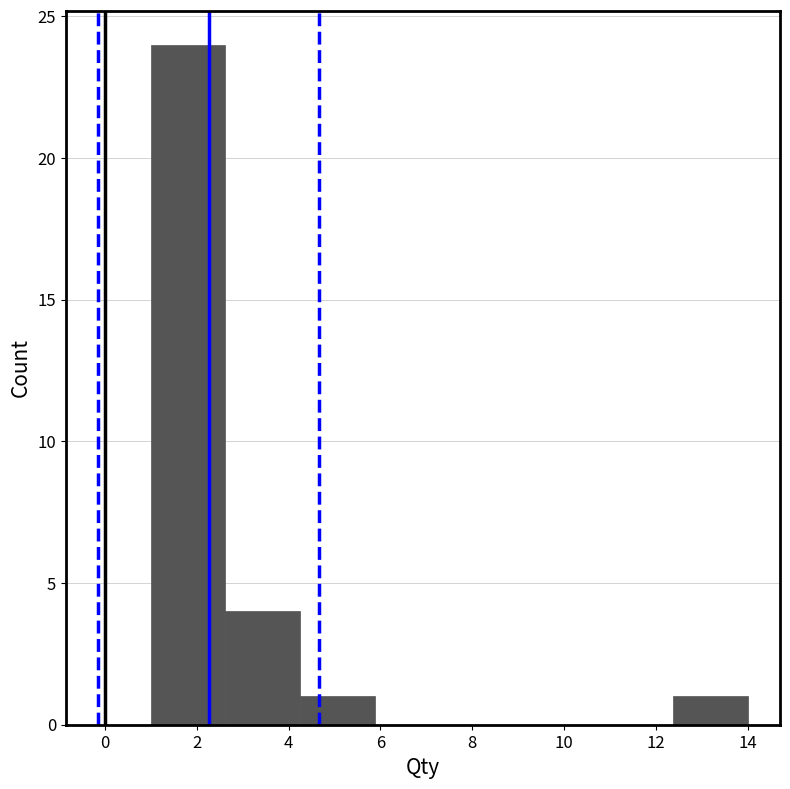

What is the height of the bar covering 2.6 to 4.2 on the x-axis? Neither the bar edges nor the heights are printed on the chart, so give them approximately, as read against the axes.

4